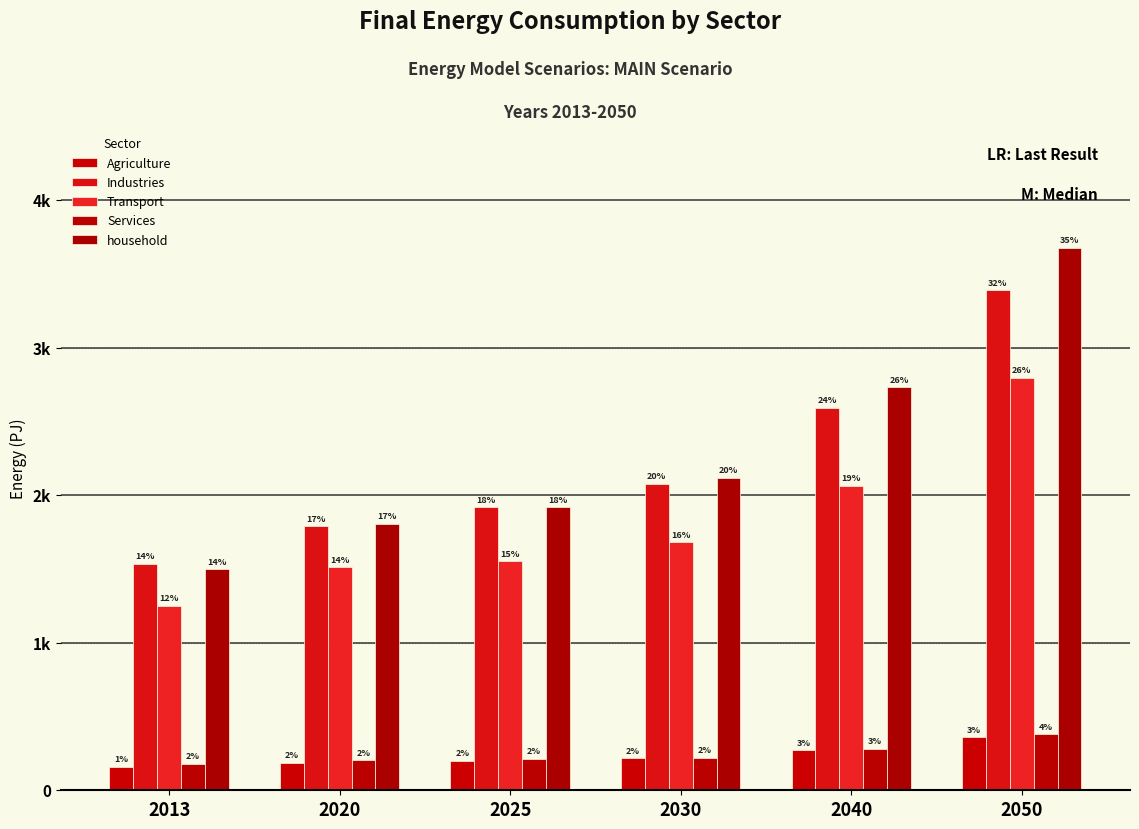

The value of household at 2020 is 2751.2. True or false?

False